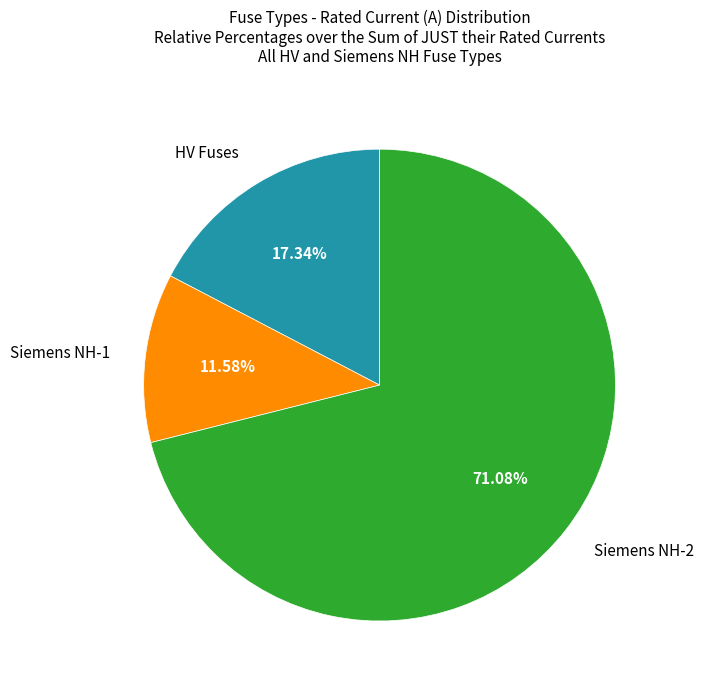

Is there any slice that represents more than half of the pie?

Yes